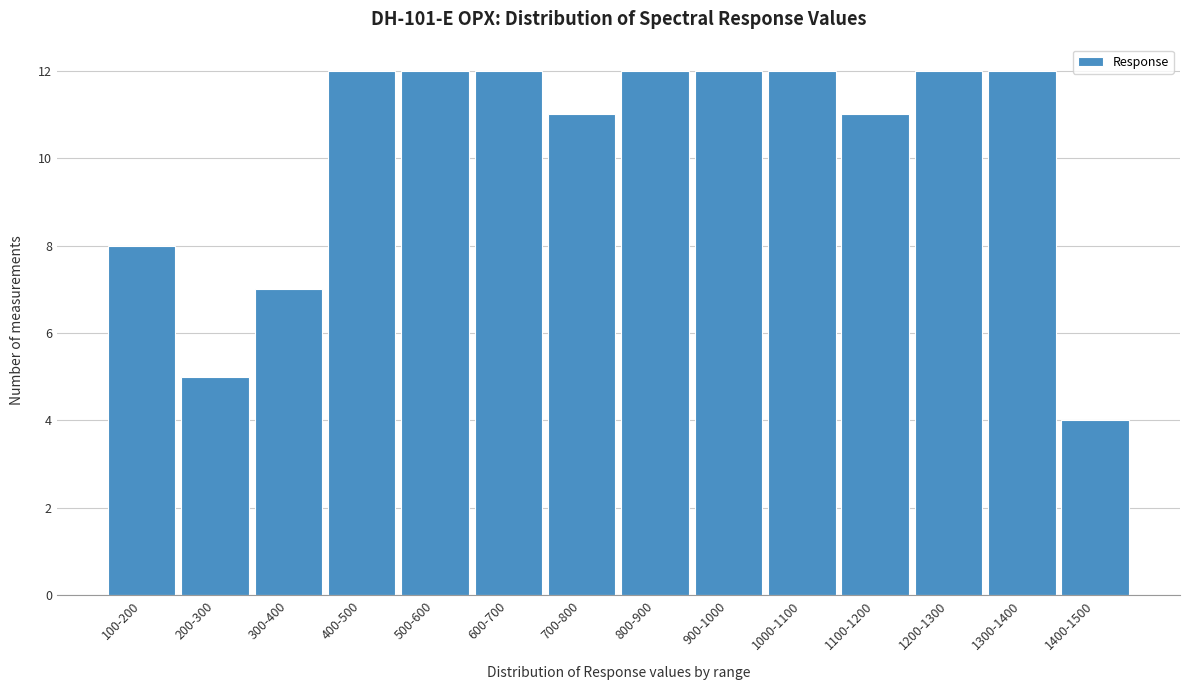

Reading left to right, what are all the values shown in this chart?

100-200=8	200-300=5	300-400=7	400-500=12	500-600=12	600-700=12	700-800=11	800-900=12	900-1000=12	1000-1100=12	1100-1200=11	1200-1300=12	1300-1400=12	1400-1500=4